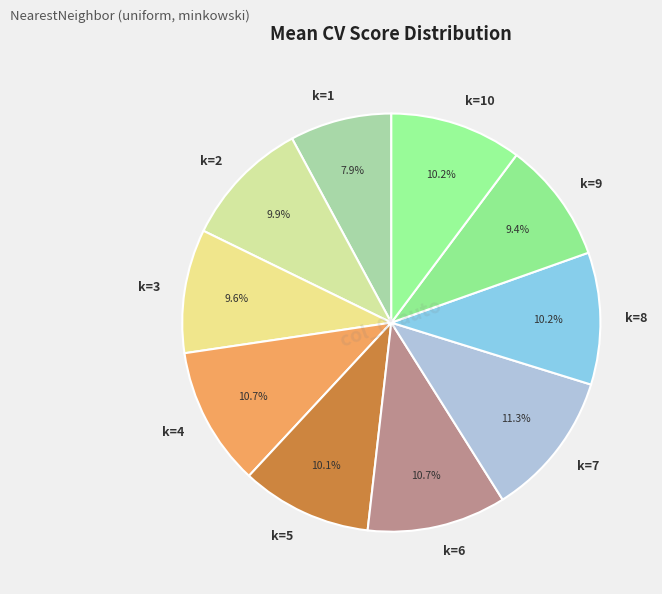

To the nearest percent, what percentage of the pie is k=5?

10%